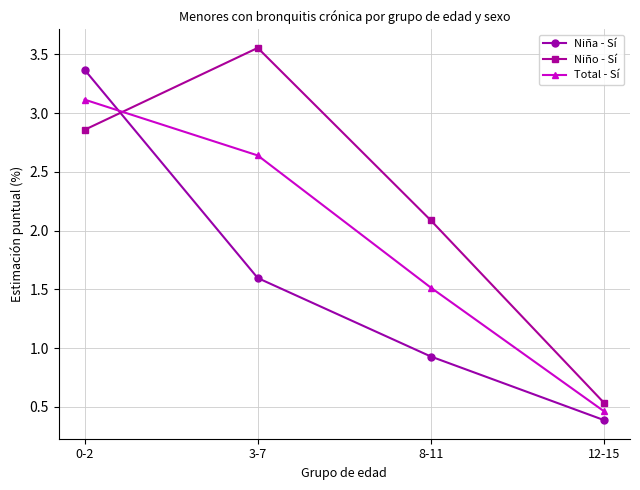

What is the smallest value displayed?

0.4